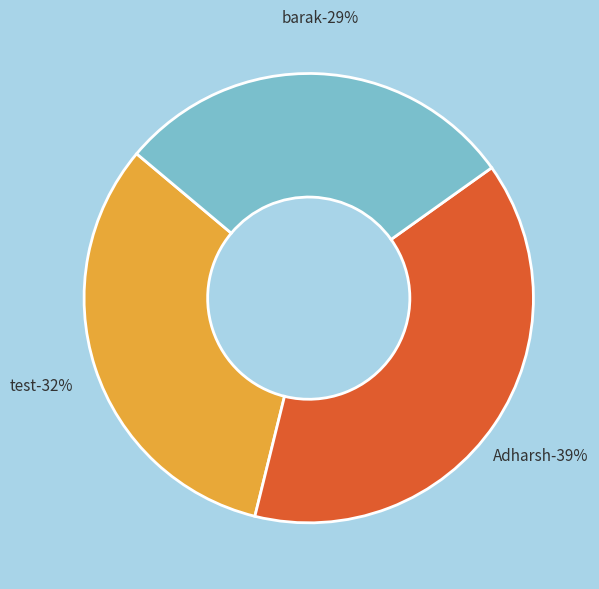

Is test the majority of the pie?

No